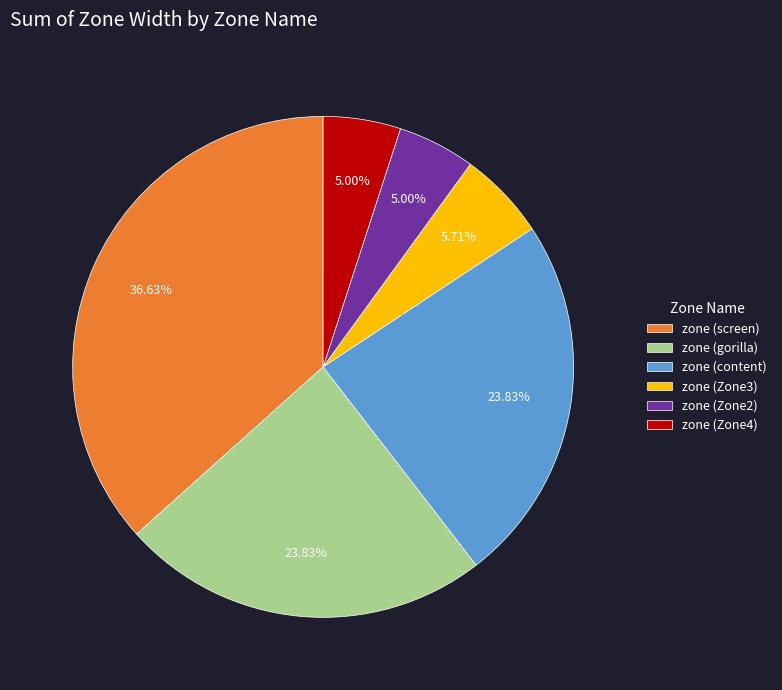

Is it true that zone (screen) is 30% of the pie?

False